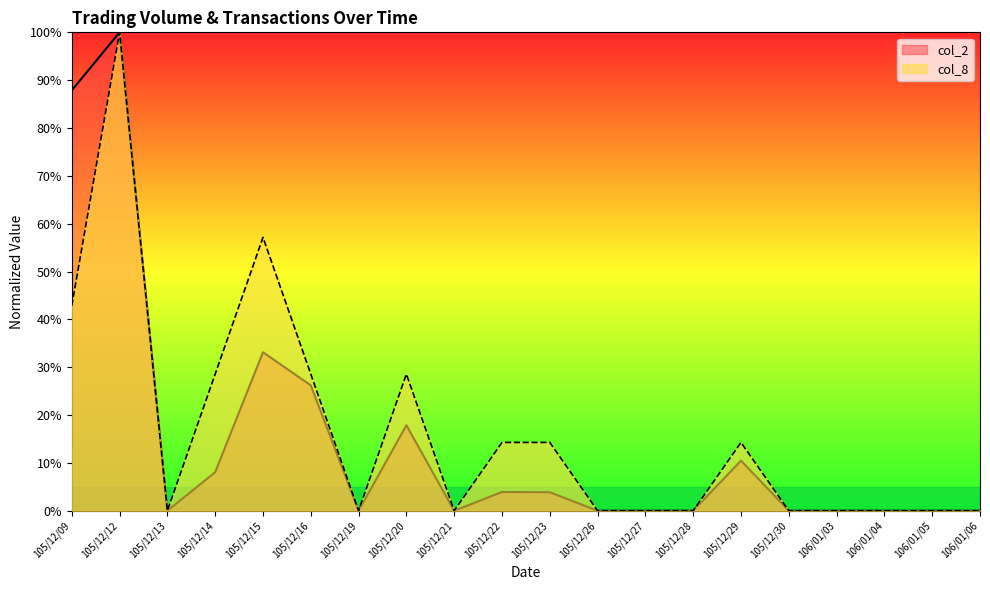

List the series in order of their overall mean, highest first.

col_8, col_2